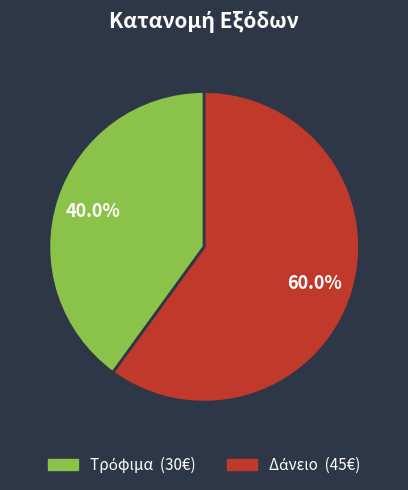

How many segments does this pie chart have?

2